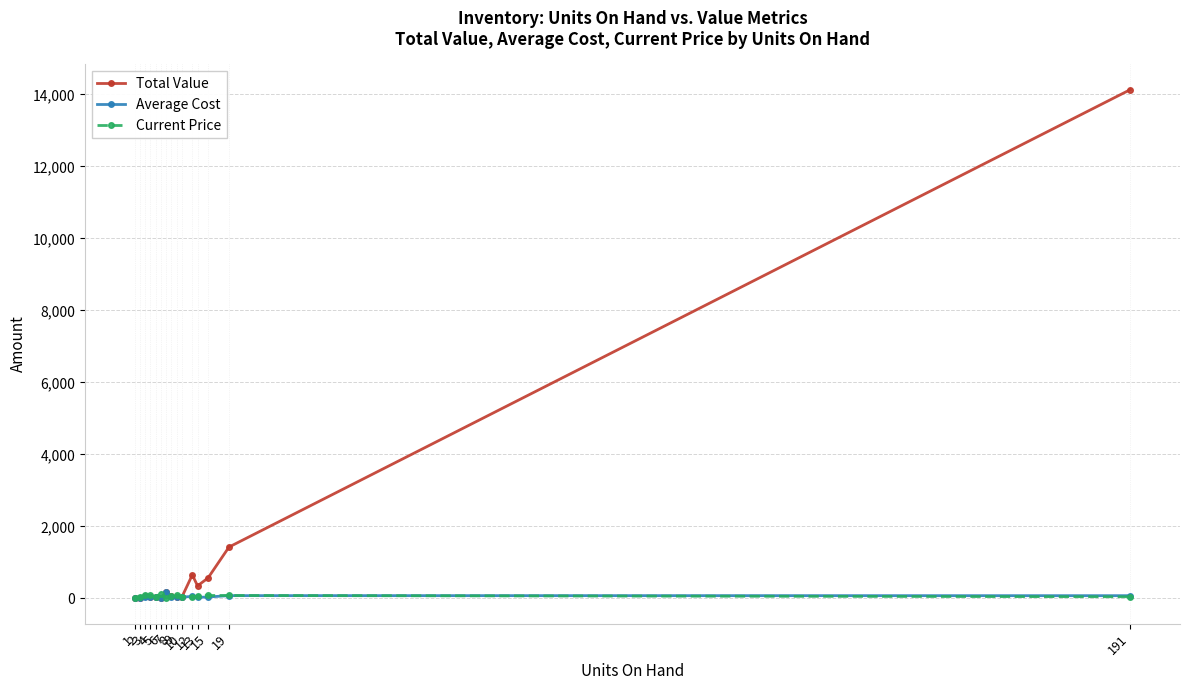

Which series has the largest range (max minus min)?

Total Value